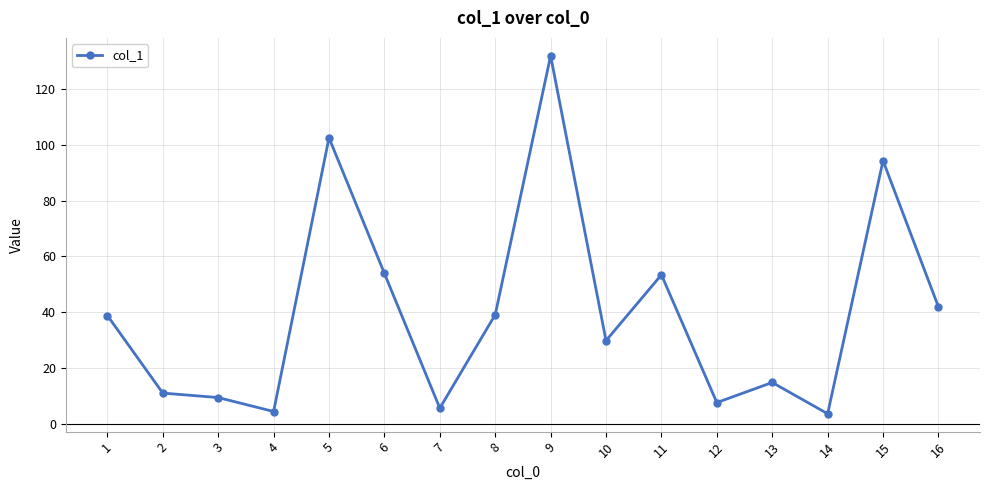

What is the change in value from 2 to 13?

+3.8